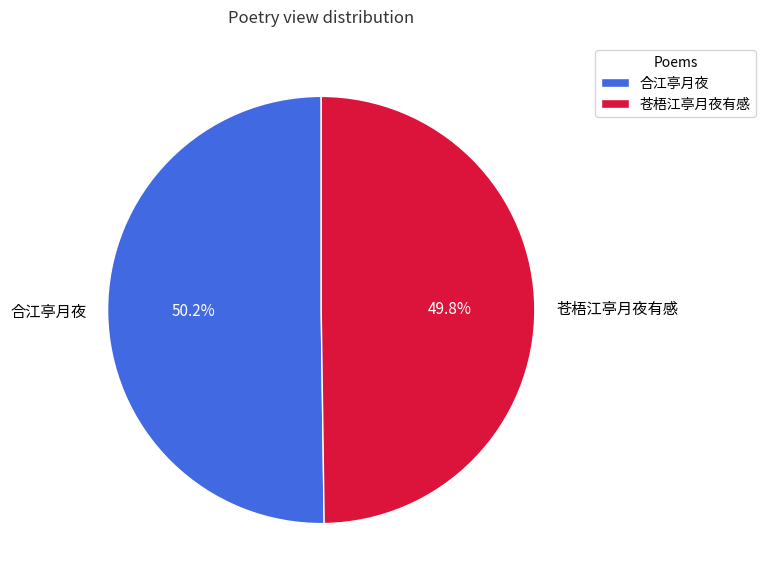

To the nearest percent, what percentage of the pie is 苍梧江亭月夜有感?

50%